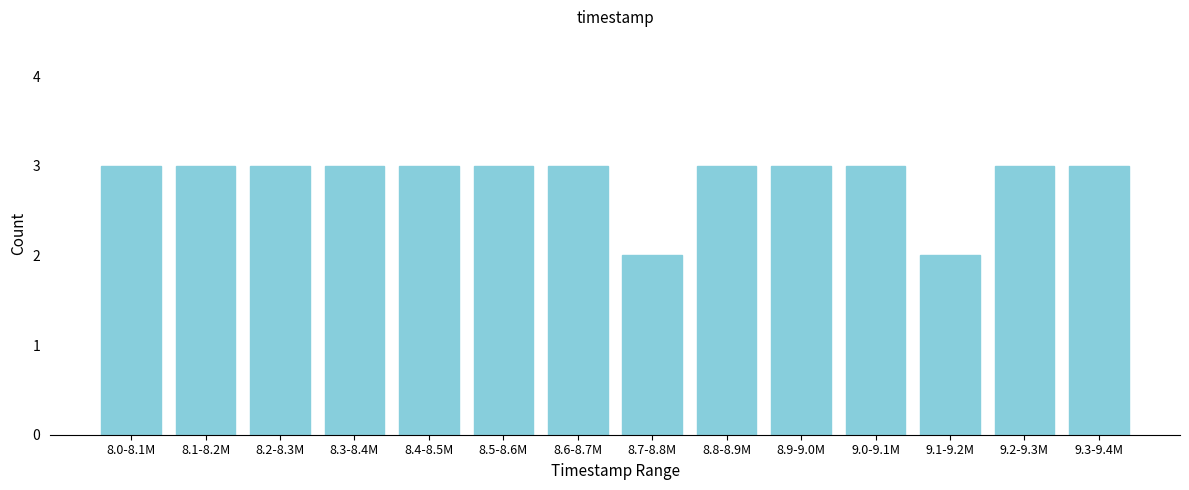

Reading left to right, list all the values displayed in this chart.

8.0-8.1M=3	8.1-8.2M=3	8.2-8.3M=3	8.3-8.4M=3	8.4-8.5M=3	8.5-8.6M=3	8.6-8.7M=3	8.7-8.8M=2	8.8-8.9M=3	8.9-9.0M=3	9.0-9.1M=3	9.1-9.2M=2	9.2-9.3M=3	9.3-9.4M=3